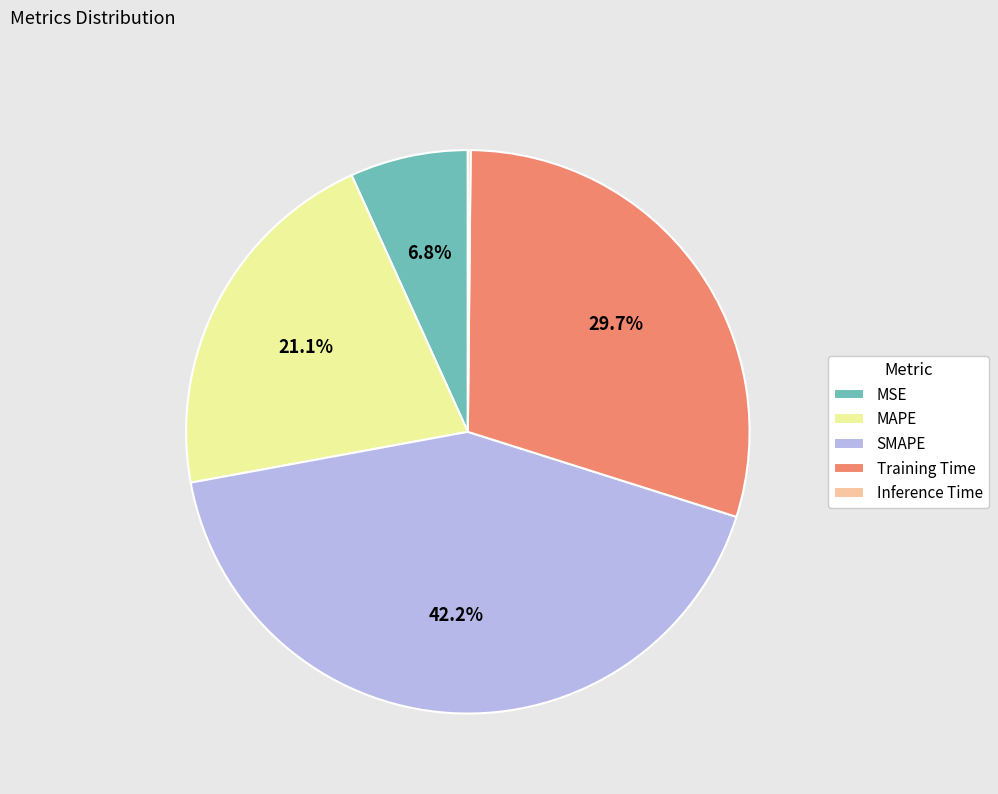

Between Training Time and MAPE, which is larger?

Training Time